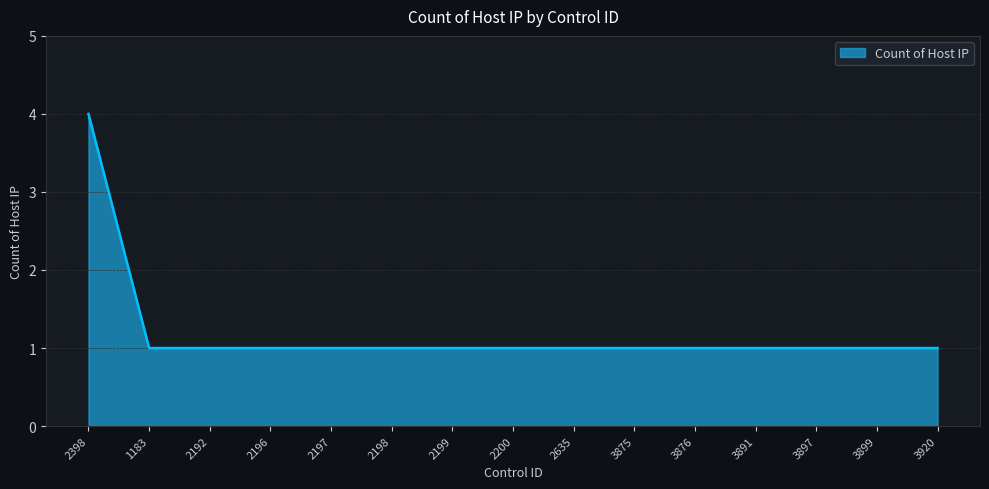

Count the values in the range 1 to 2.

14